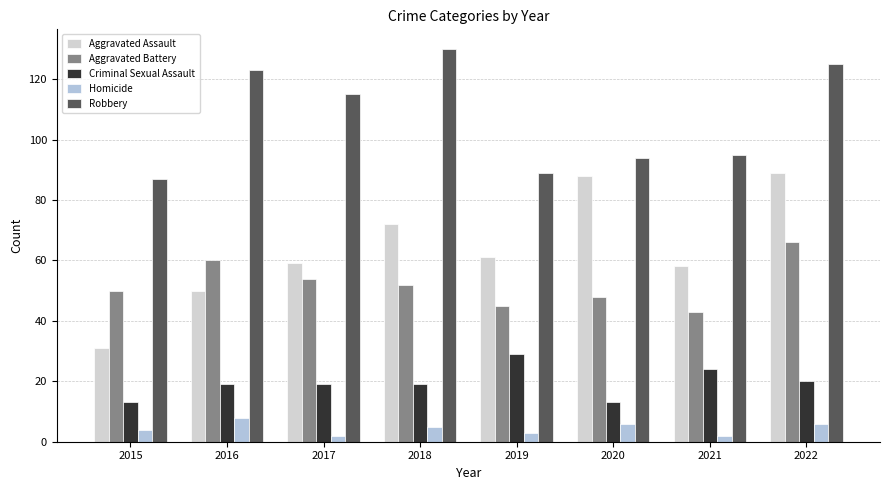

At how many categories does at least one series exceed 15?

8